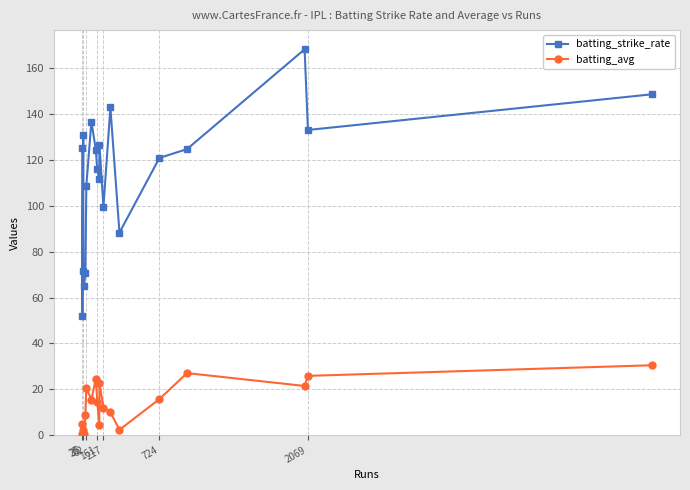

True or false: batting_avg has more than 0 interior local peaks.

True